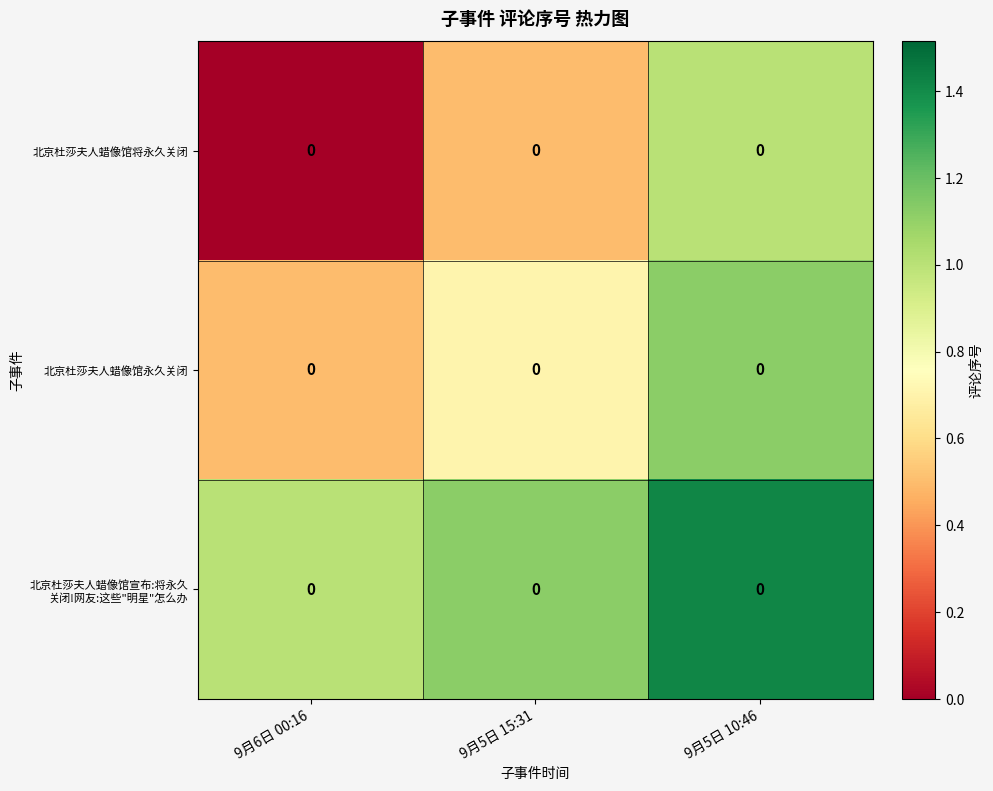

Is it true that 北京杜莎夫人蜡像馆永久关闭 equals 1.1 at 9月5日 10:46?

True